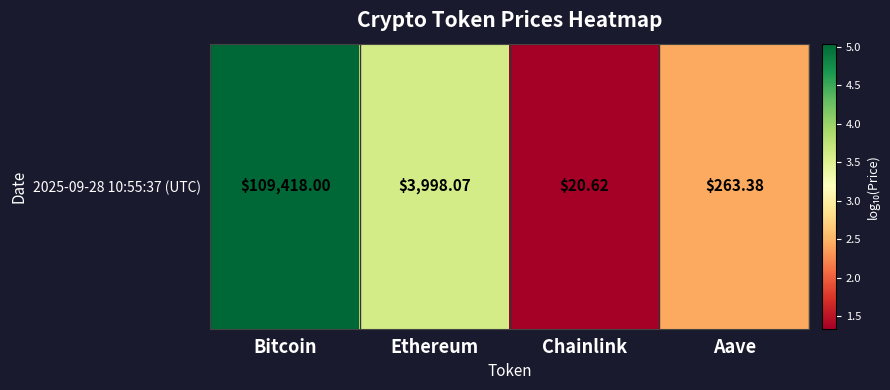

What is the greatest value displayed?

5.0